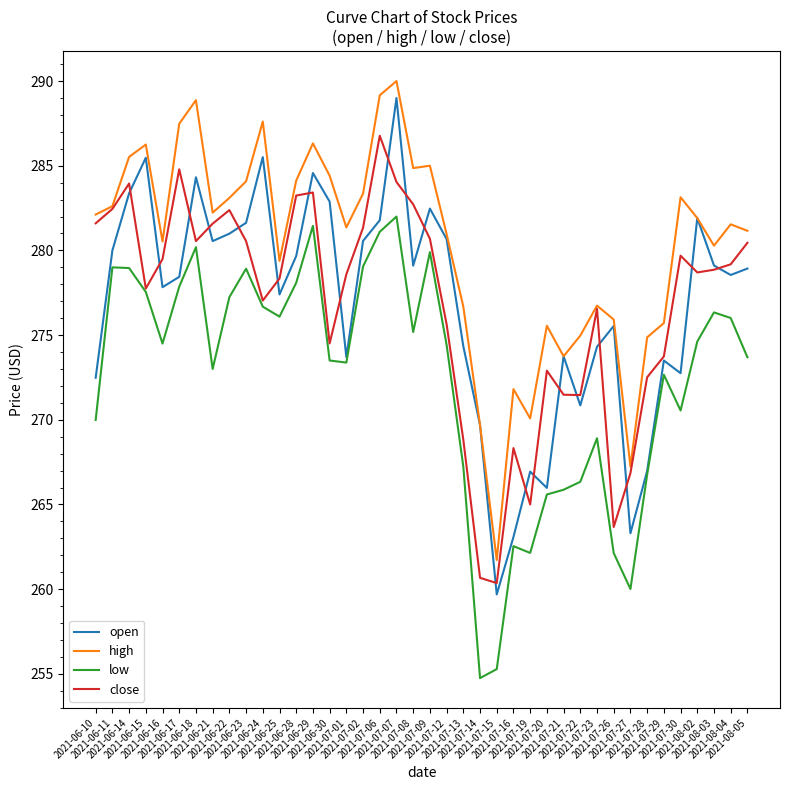

True or false: high and low intersect in this chart.

False